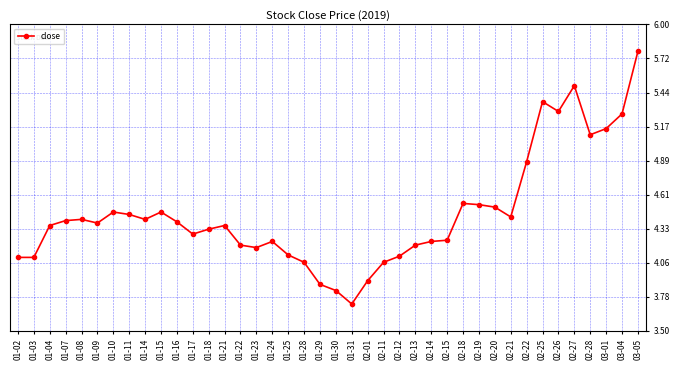

What is the label of the 22nd point from the left?

01-31